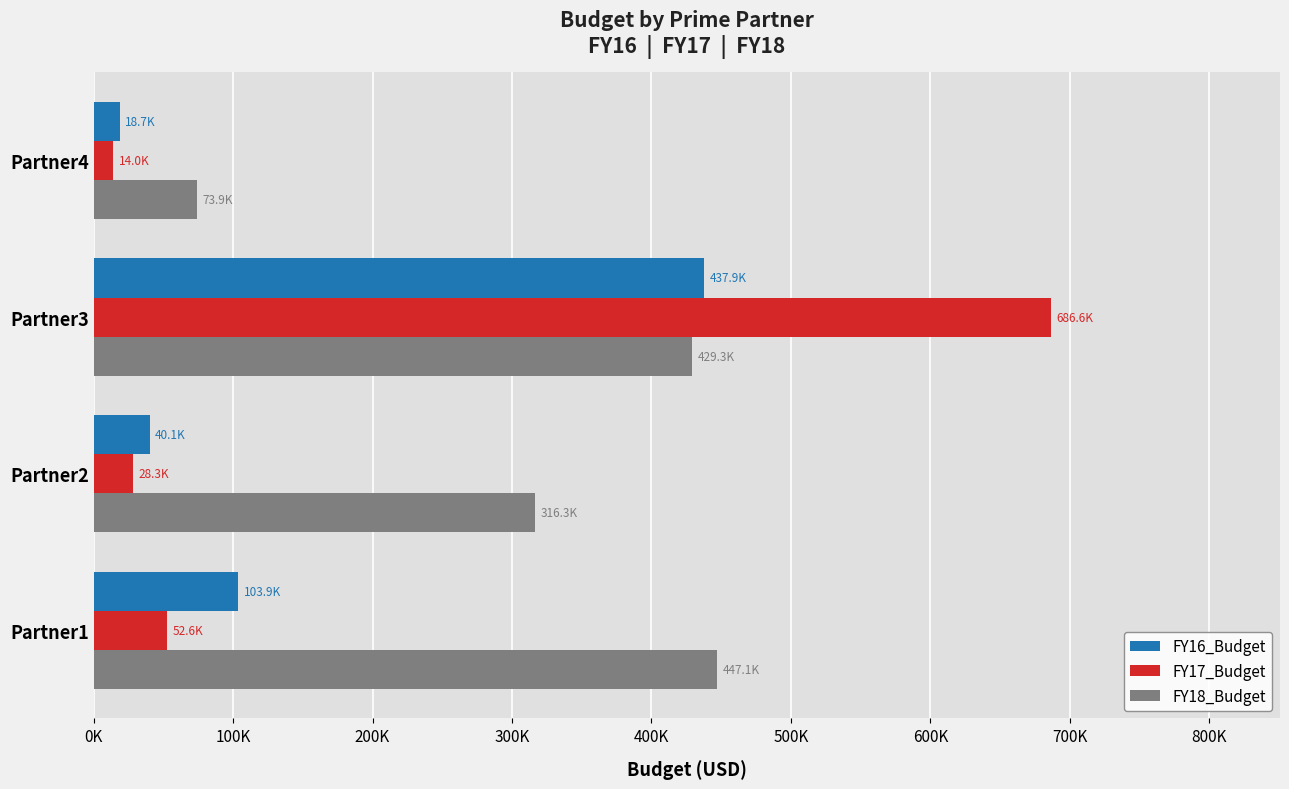

What are all the series names shown in the legend?

FY16_Budget, FY17_Budget, FY18_Budget